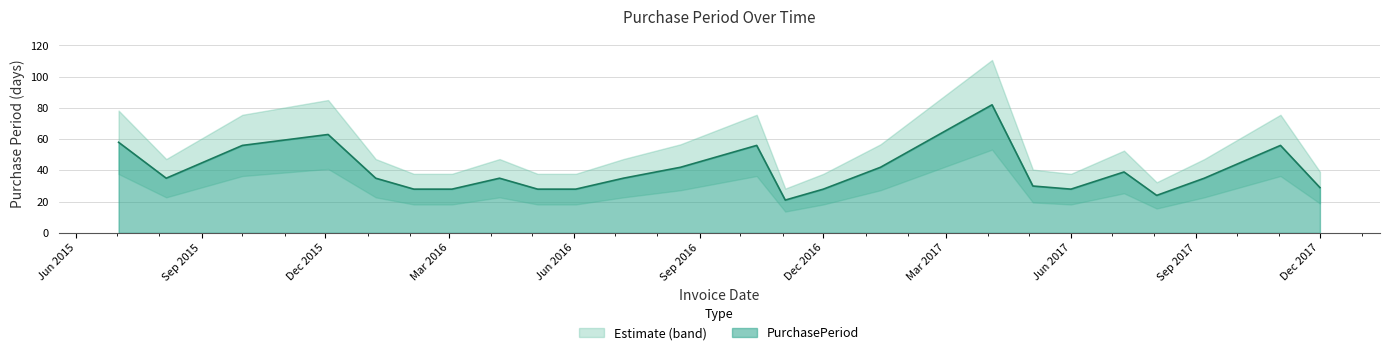

What is the average value?

39